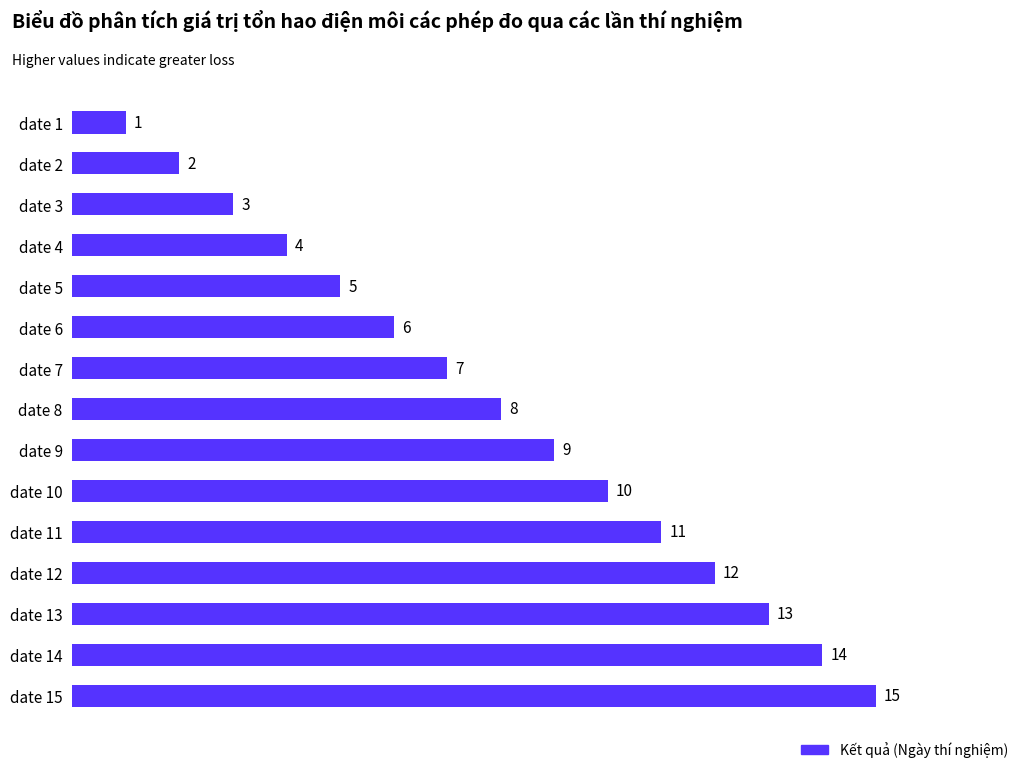

How many categories are shown in the chart?

15